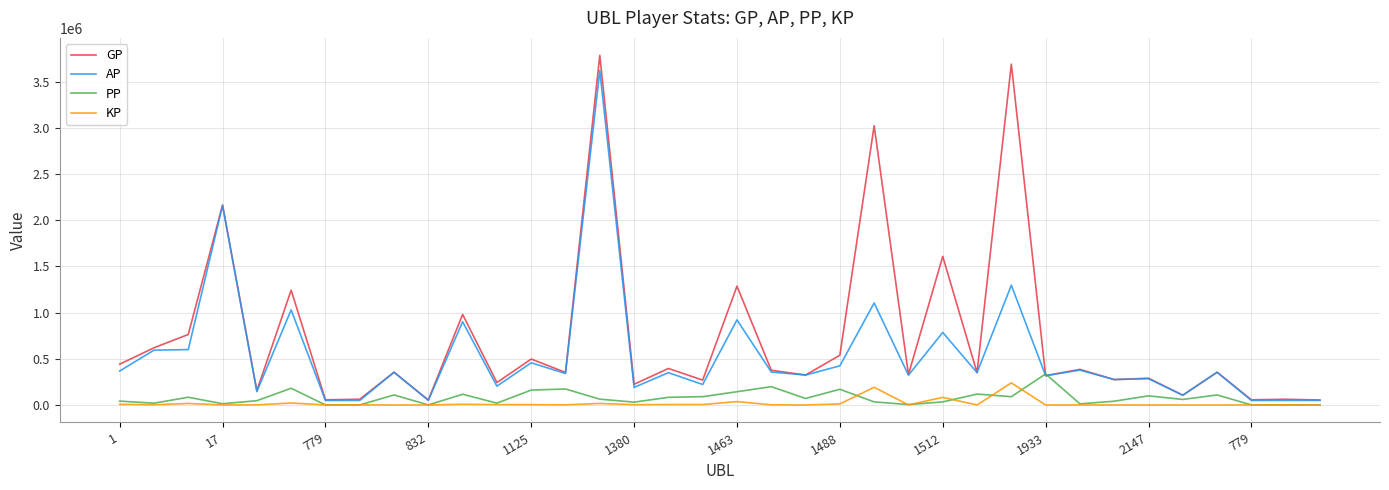

True or false: KP and AP cross at least once.

False